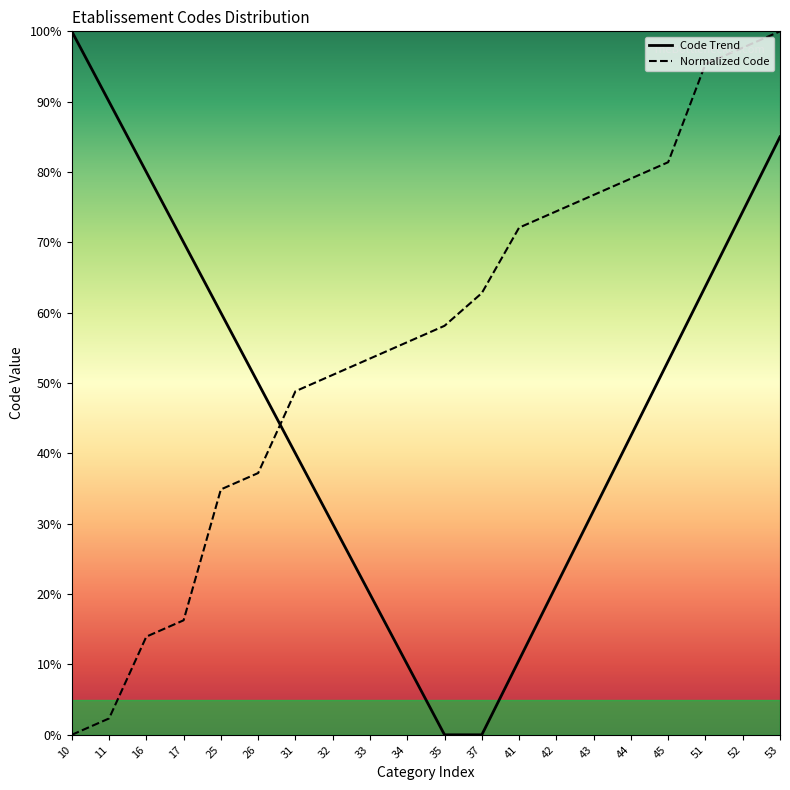

What is the maximum value shown in the chart?

100.0